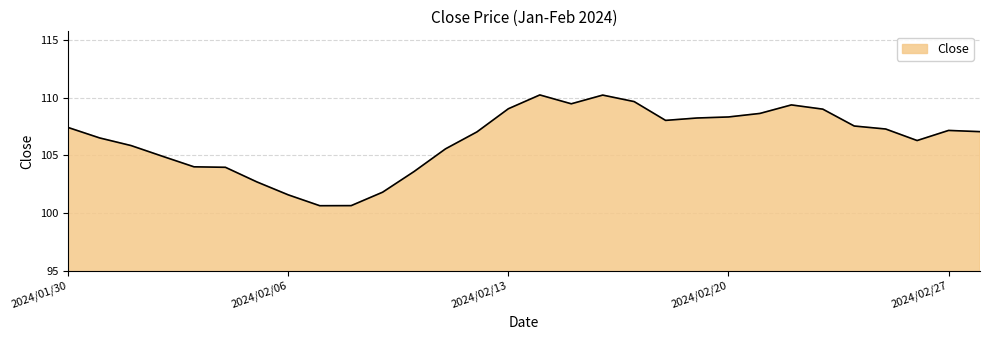

What is the smallest value displayed?

100.6